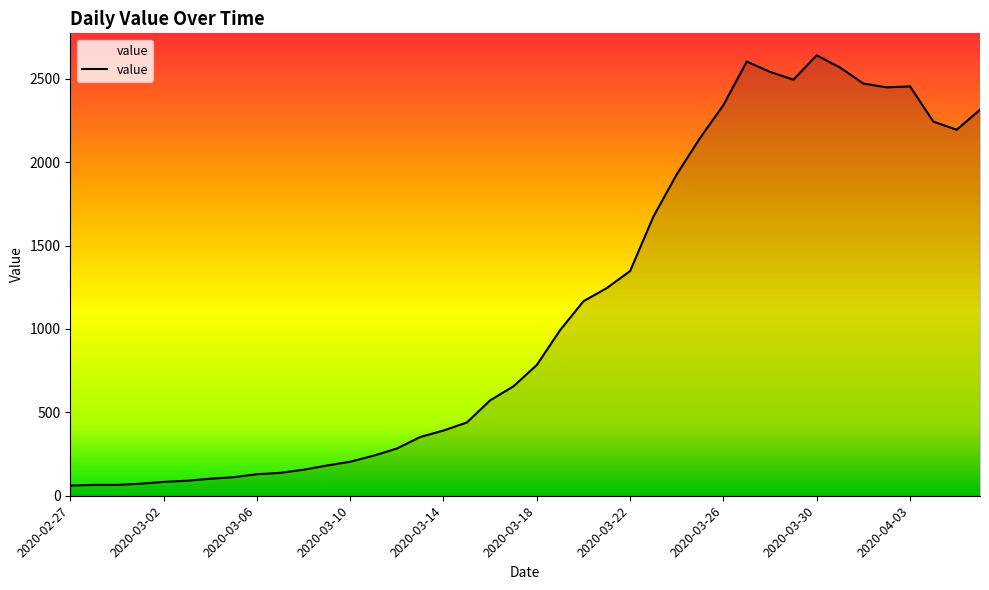

What is the greatest value displayed?

2640